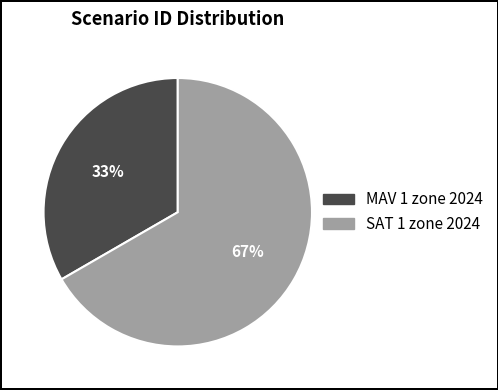

What percentage is the MAV 1 zone 2024 slice, to the nearest percent?

33%